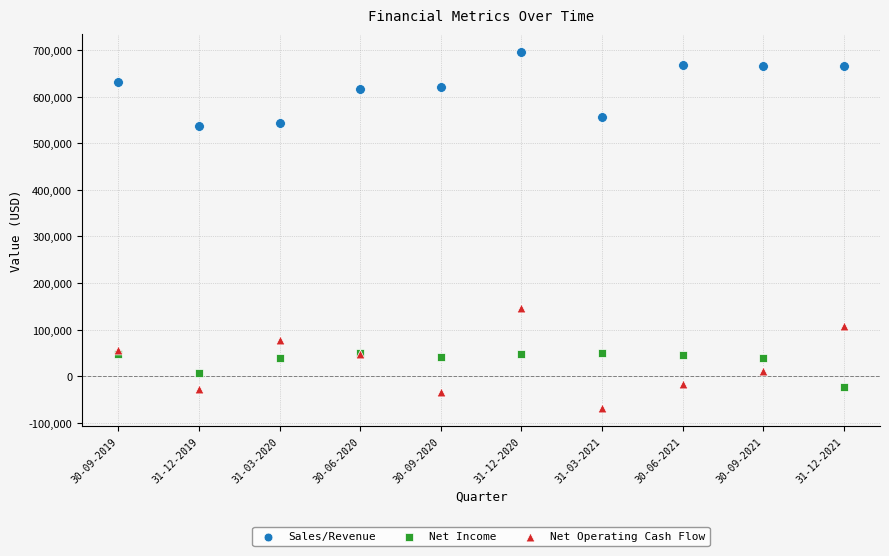

Across all series, what Y value is closest to 313785?

146391